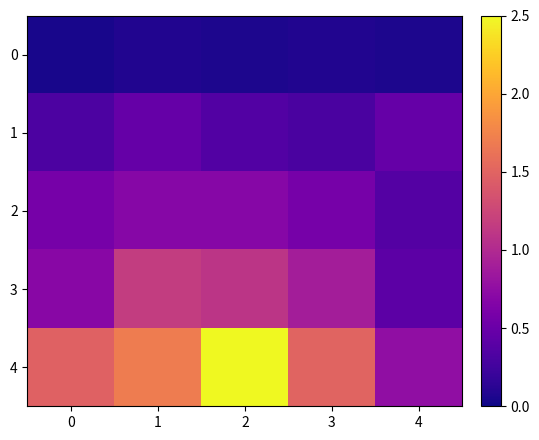

Which series changed the most between 0 and 3?

3